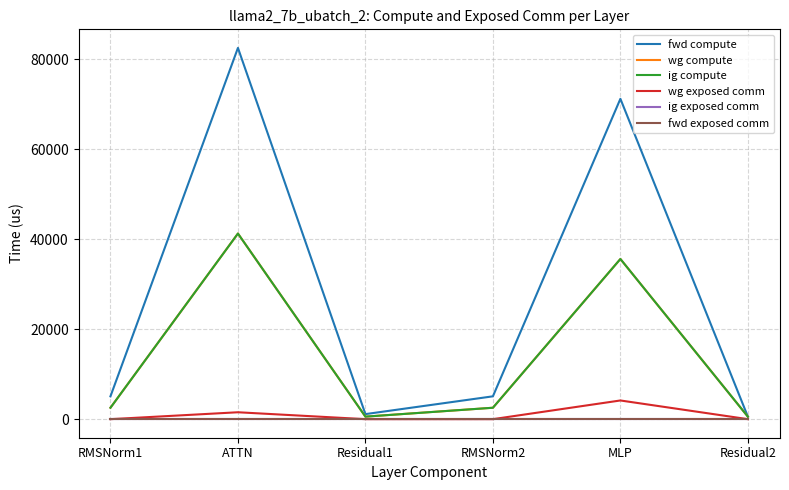

Does the chart display data point markers on the line(s)?

No